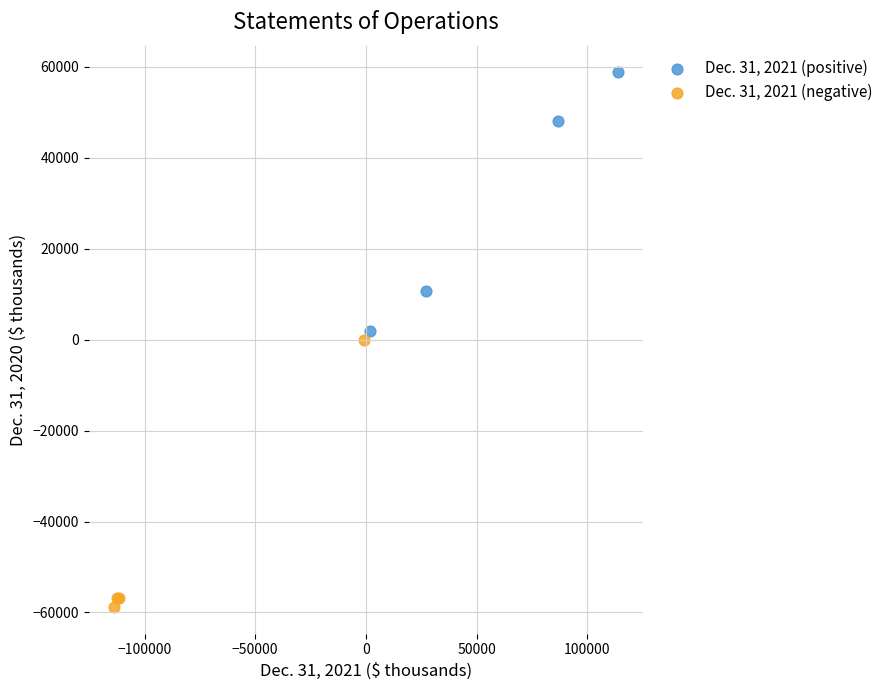

What are all the series names shown in the legend?

Dec. 31, 2021 (positive), Dec. 31, 2021 (negative)